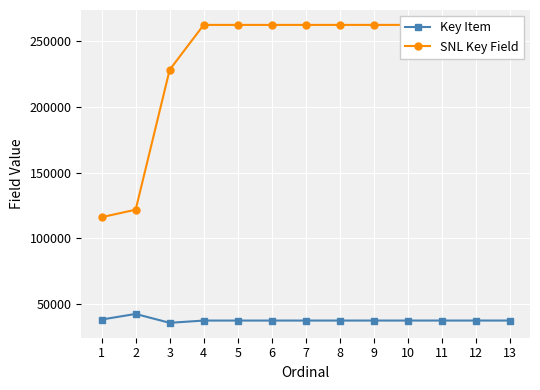

Which has a higher value, 1 or 3?

1